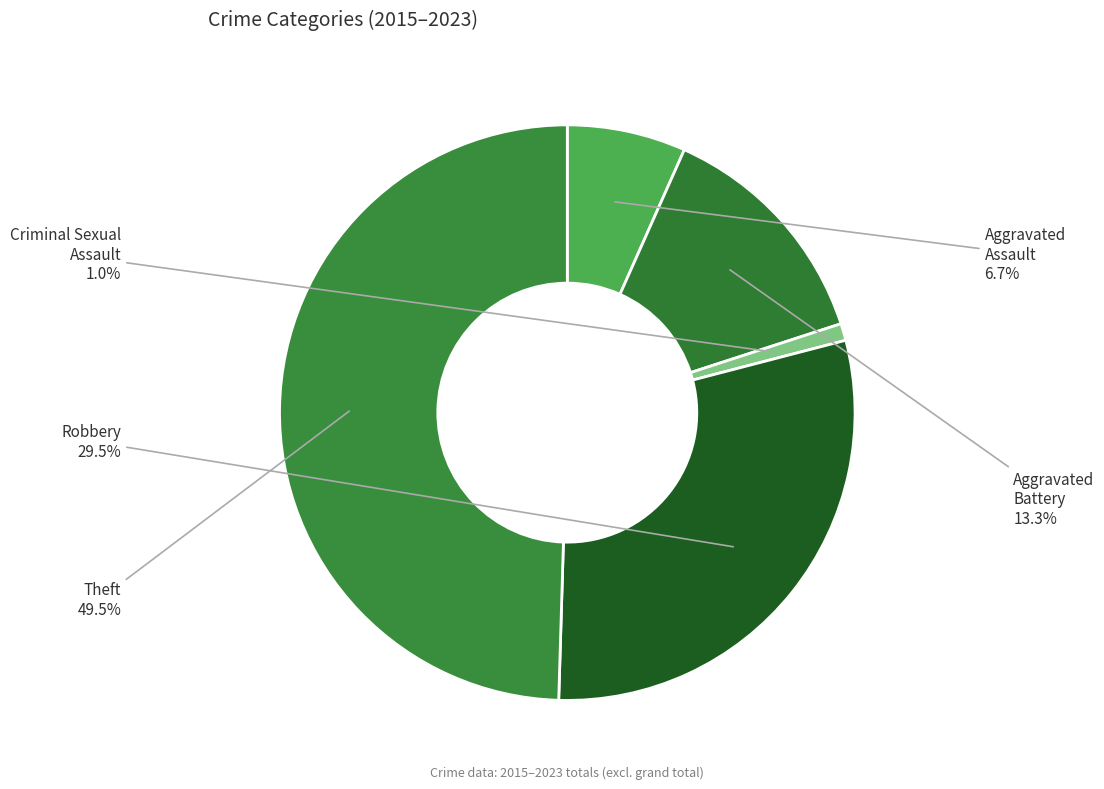

Rank the categories by value from highest to lowest.

Theft, Robbery, Aggravated Battery, Aggravated Assault, Criminal Sexual Assault